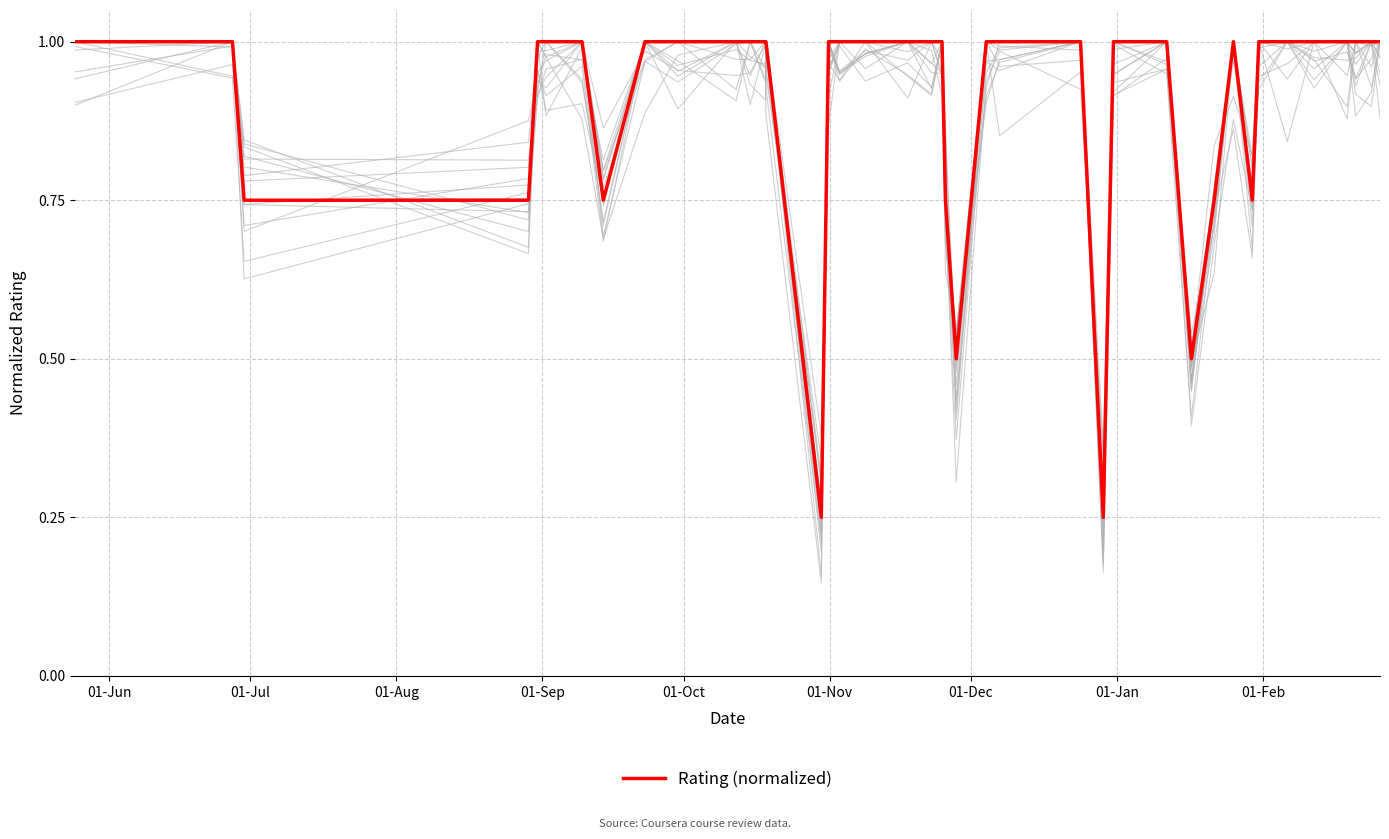

The value at 01-Sep is 0.2. True or false?

False